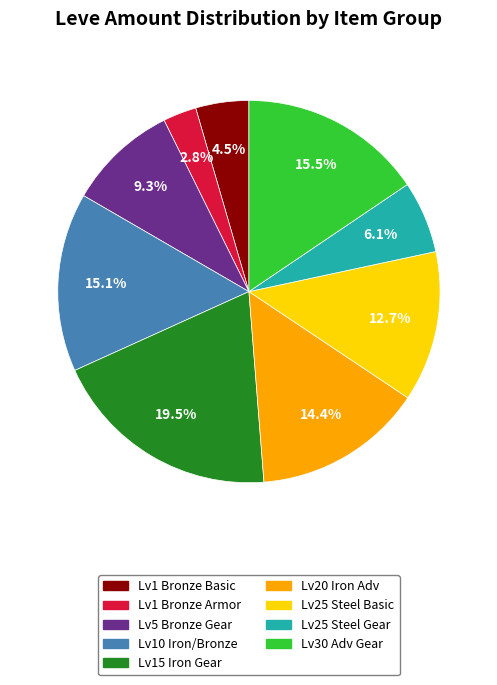

Is there a majority slice in this chart?

No